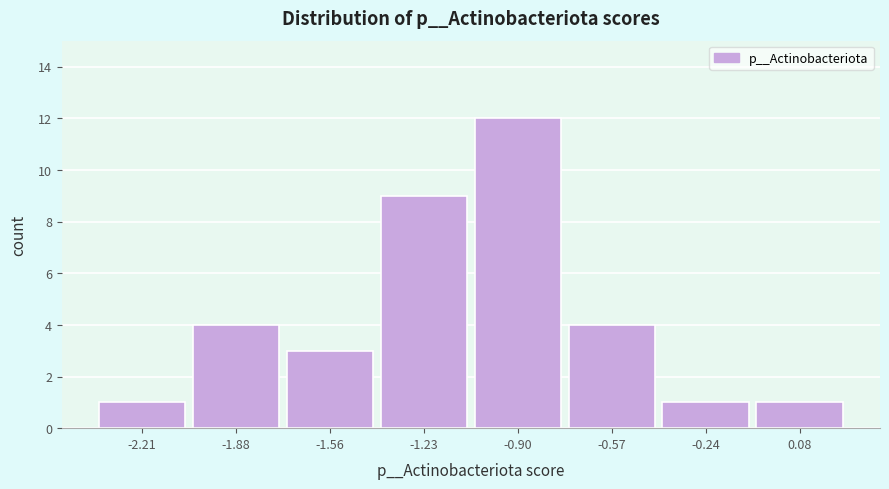

Reading left to right, transcribe all the data shown in this chart.

-2.21=1	-1.88=4	-1.56=3	-1.23=9	-0.90=12	-0.57=4	-0.24=1	0.08=1